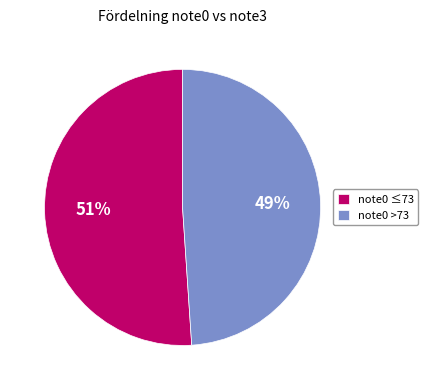

Do note0 >73 and note0 ≤73 together represent more than half of the pie?

Yes